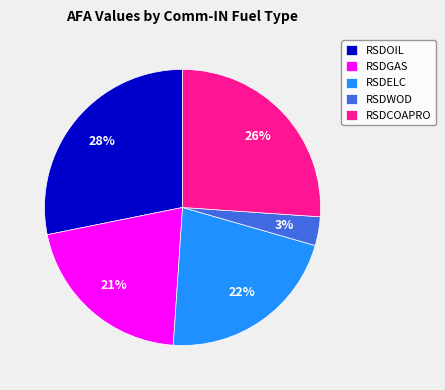

To the nearest percent, what percentage of the pie is RSDGAS?

21%